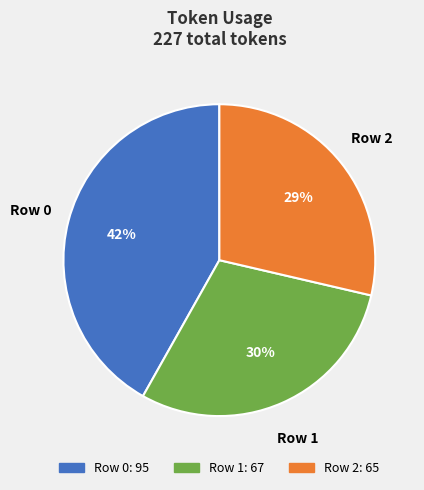

Between Row 2 and Row 1, which is larger?

Row 1